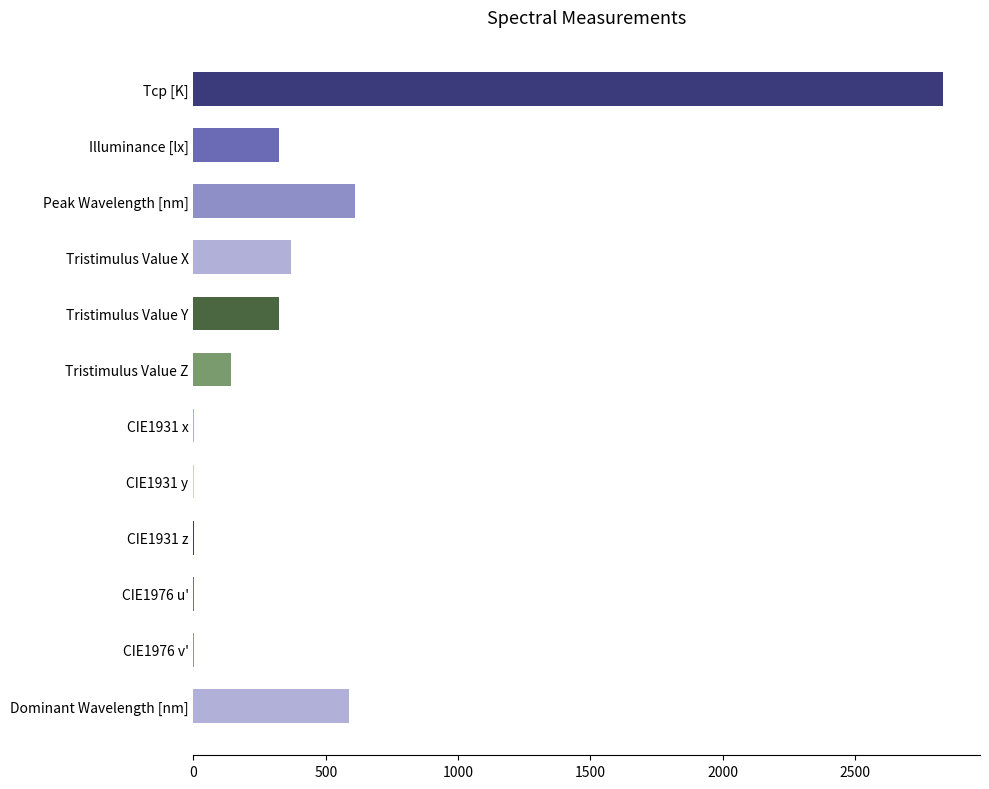

What is the change in value from Tcp [K] to Peak Wavelength [nm]?

-2222.0